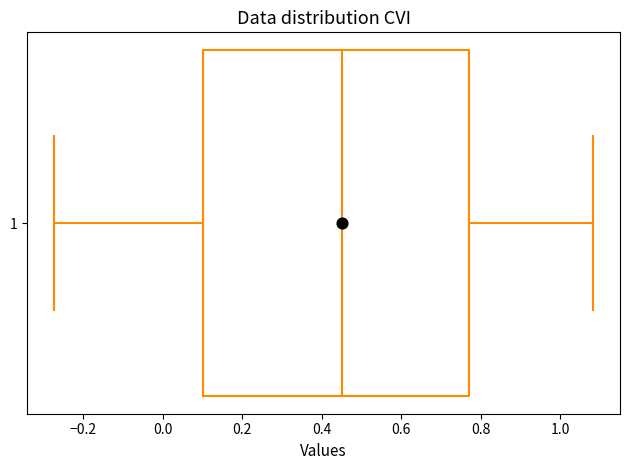

Transcribe this box plot: give where the median line is, the range the box spans, and where the two whiskers end, as read against the x-axis. The values are not printed on the chart, so give them approximately, as read against the axis.

median 0.46, box 0.10 to 0.78, whiskers -0.28 to 1.08